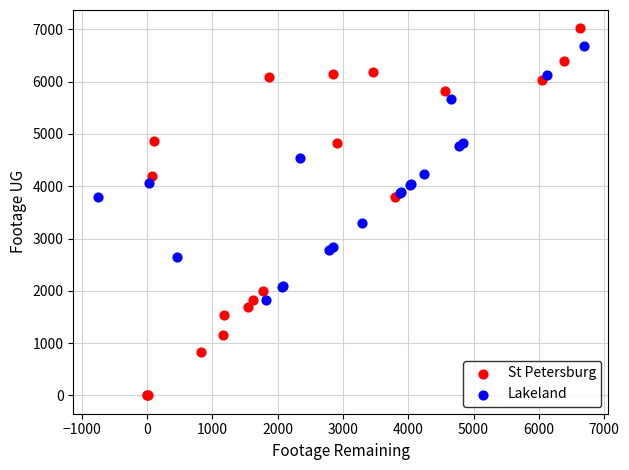

Which series contains the highest Y value?

St Petersburg